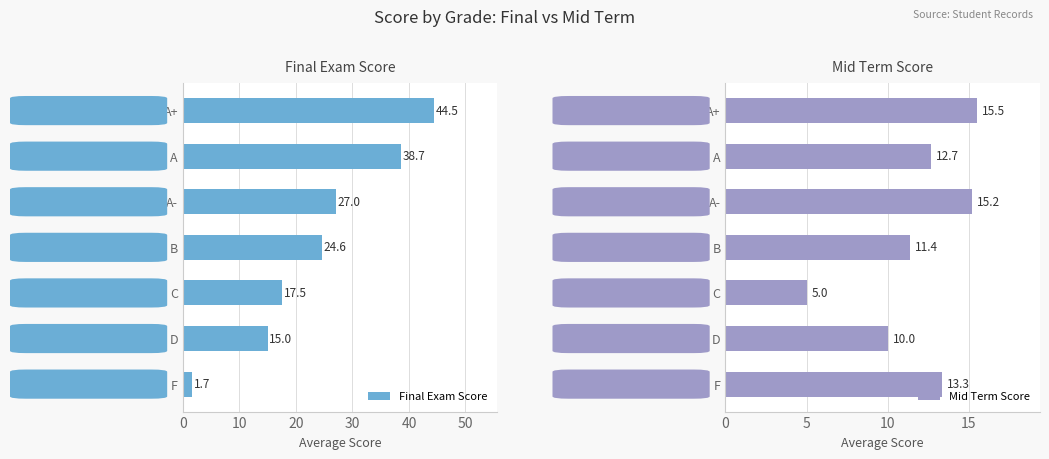

List the labels in order of Final Exam Score value, smallest first.

F, D, C, B, A-, A, A+